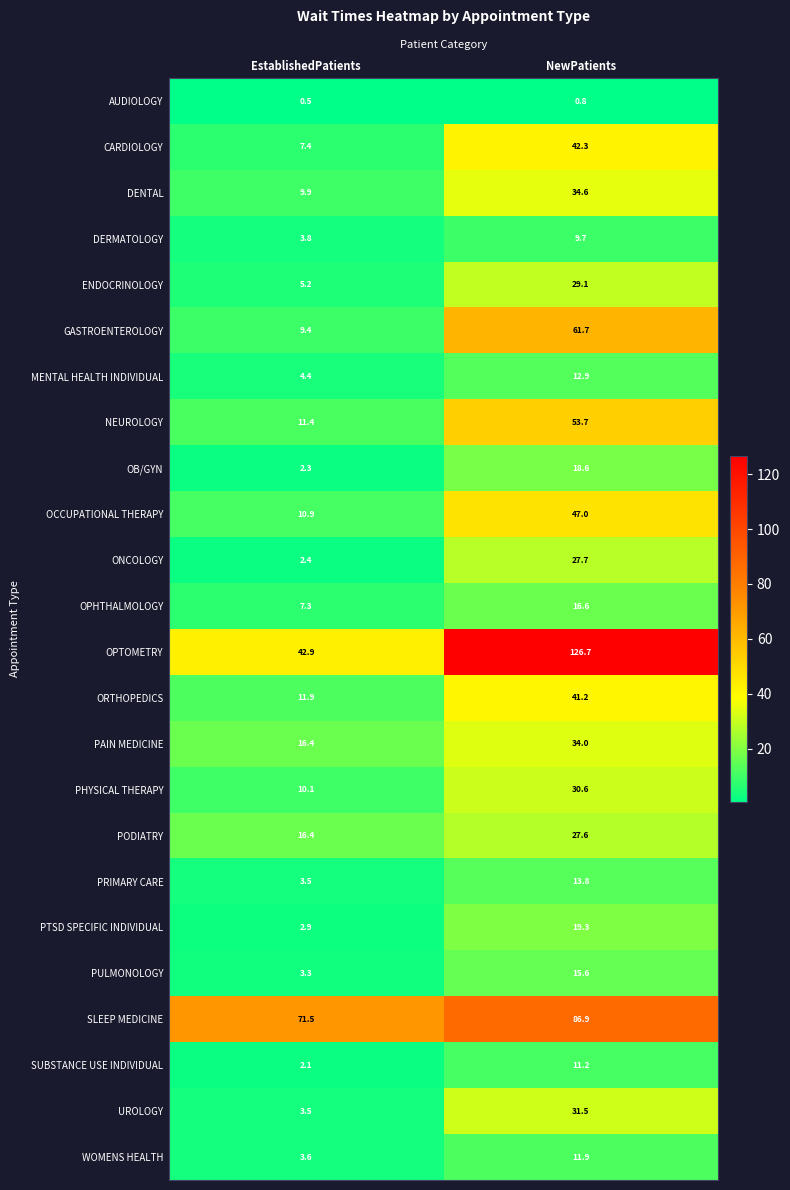

True or false: DENTAL has a value of 13.3 at EstablishedPatients.

False